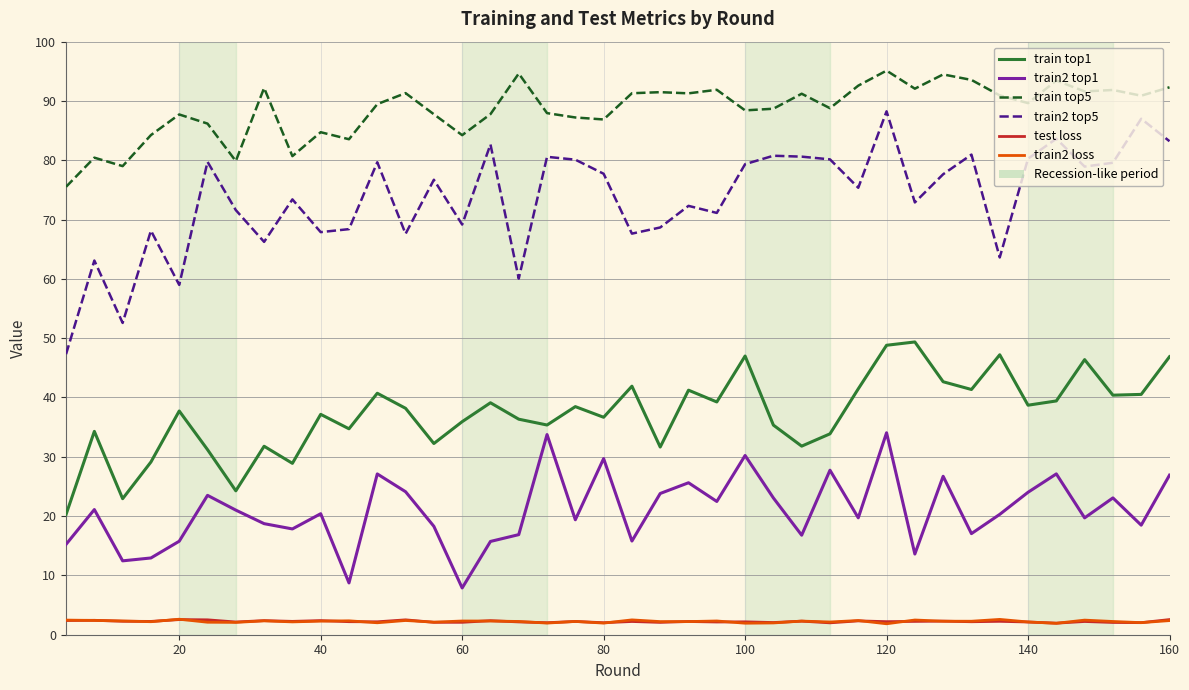

Which series has the widest spread of values?

train2 top5